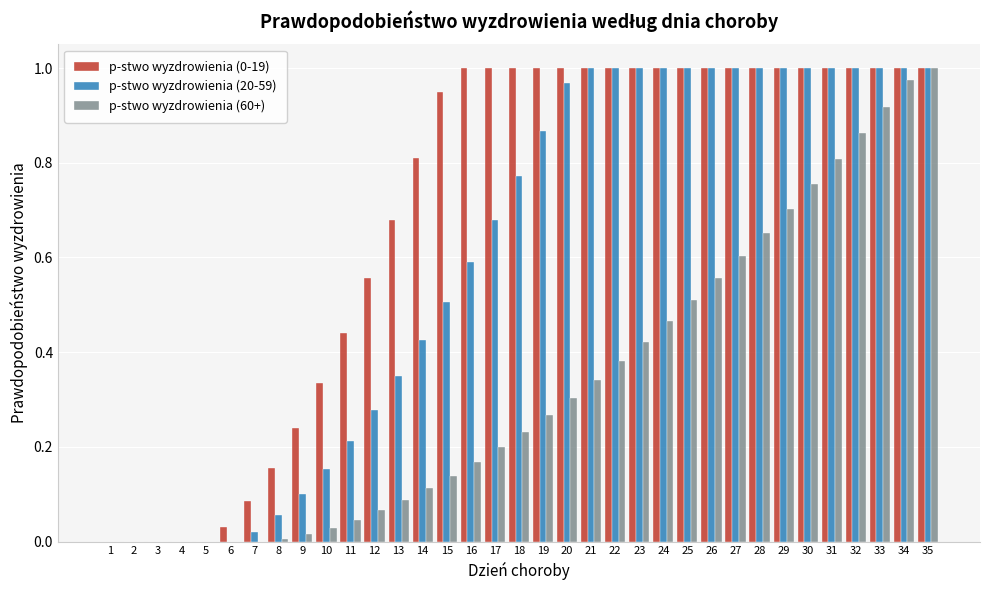

Which category has the highest value in the p-stwo wyzdrowienia (60+) series?

35